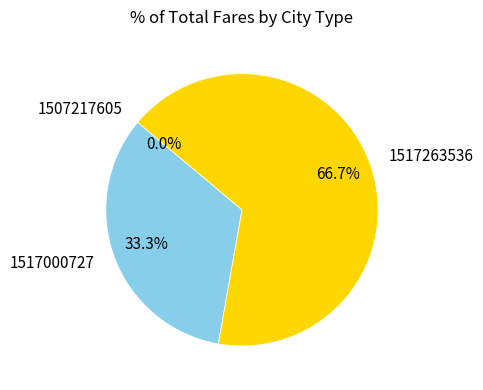

Which category has the smallest portion of the pie?

1507217605